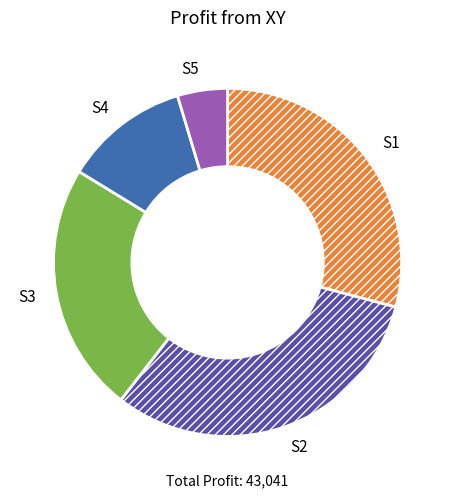

Which slice is the largest?

S2